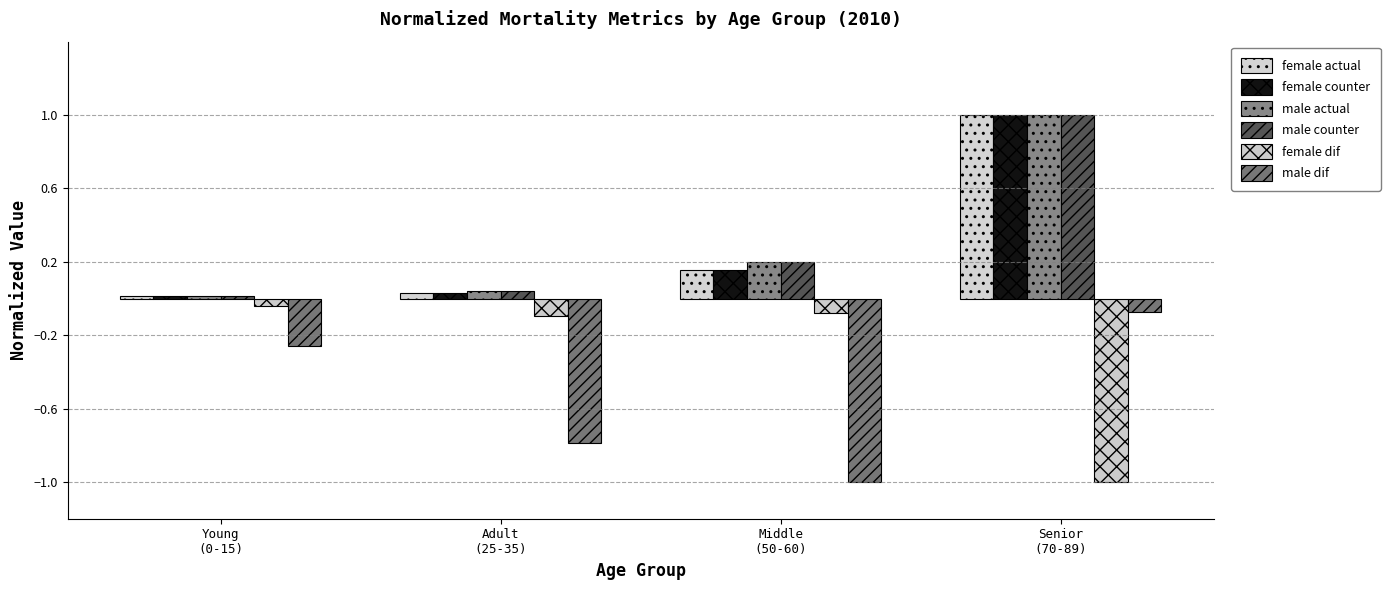

How many data points does each series have?

4